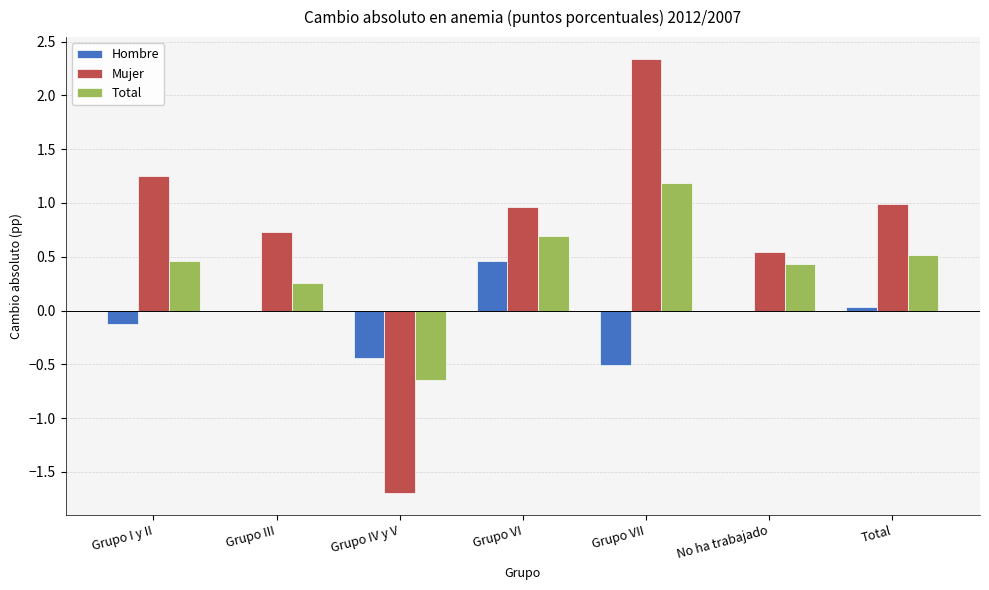

Where does the Mujer series first go above 0?

Grupo I y II